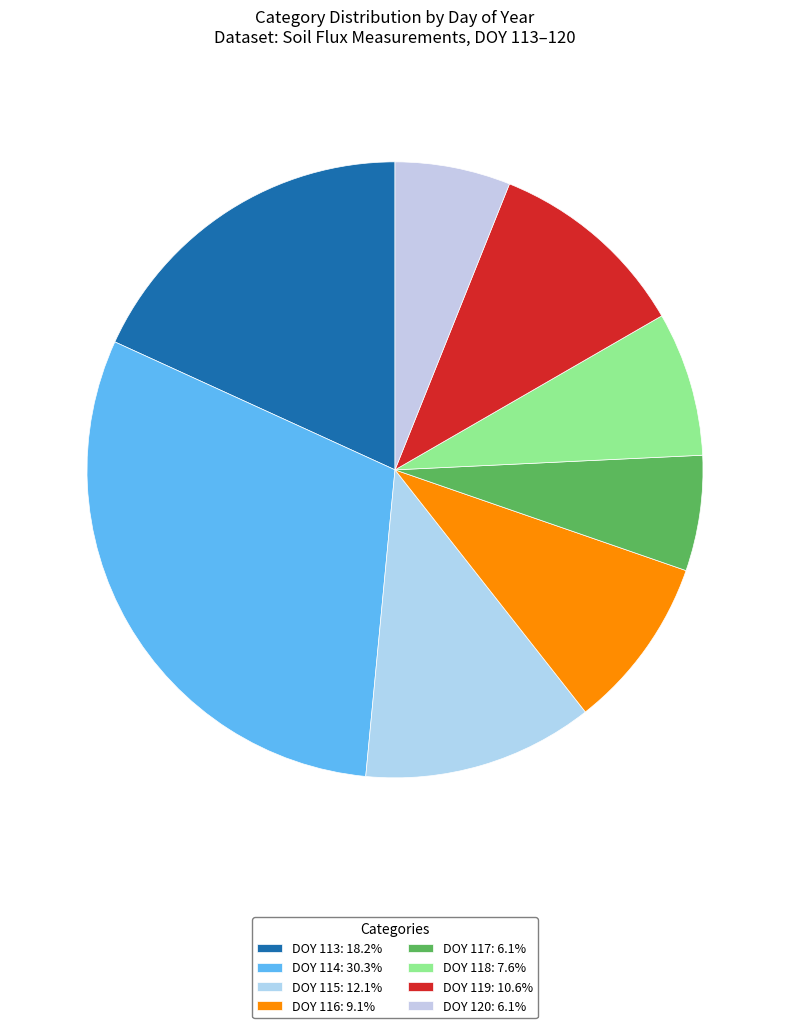

Which slice is the smallest?

DOY 117